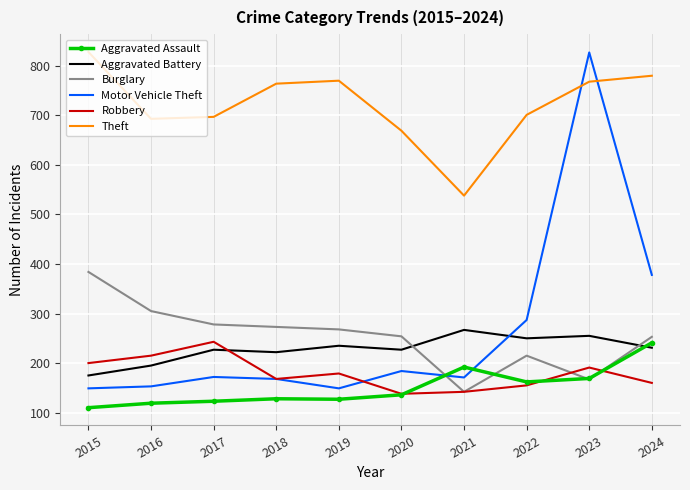

The value of Aggravated Assault at 2022 is 162. True or false?

True